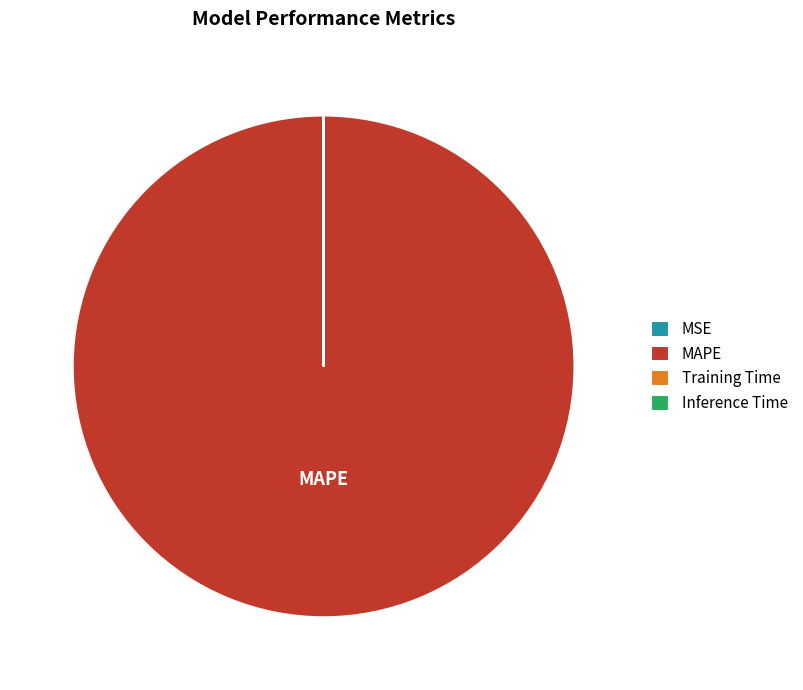

What is the largest slice in the pie chart?

MAPE